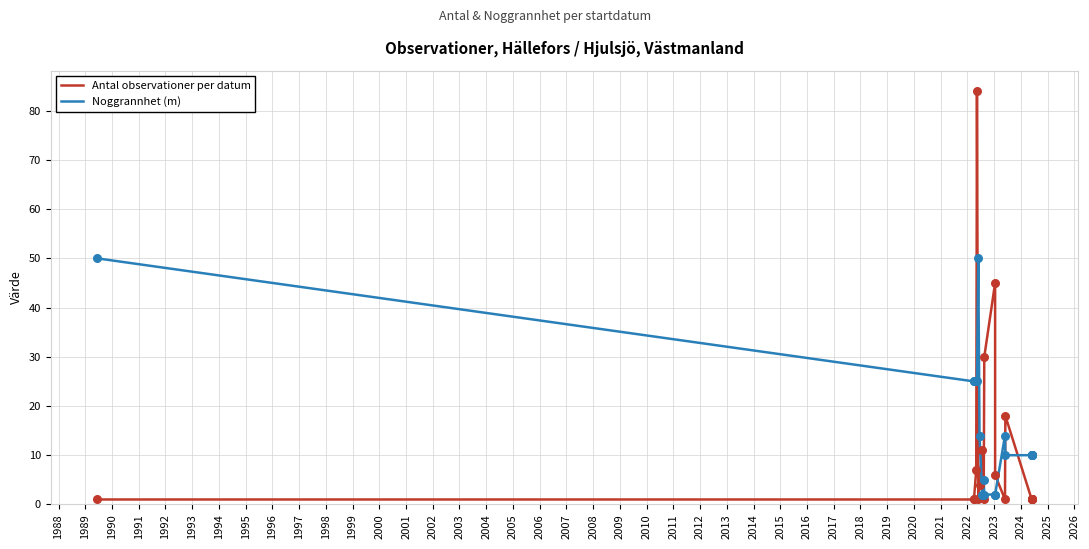

At how many categories does at least one series exceed 82?

1